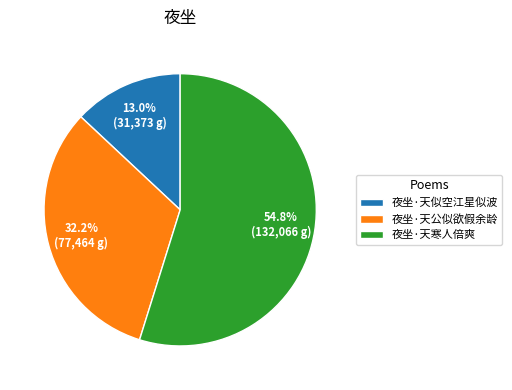

Count the number of slices in the pie.

3